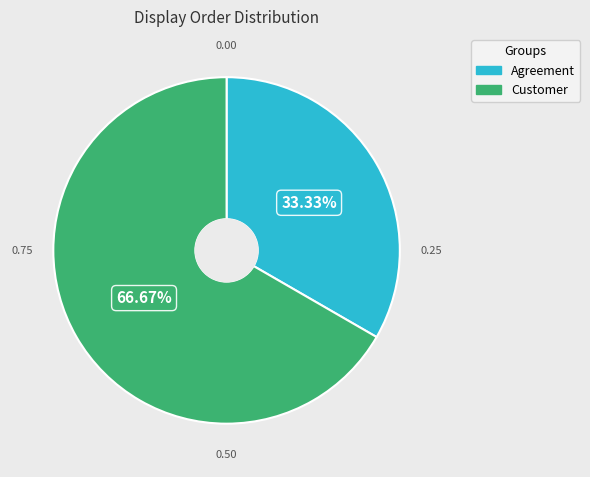

Between Customer and Agreement, which is larger?

Customer